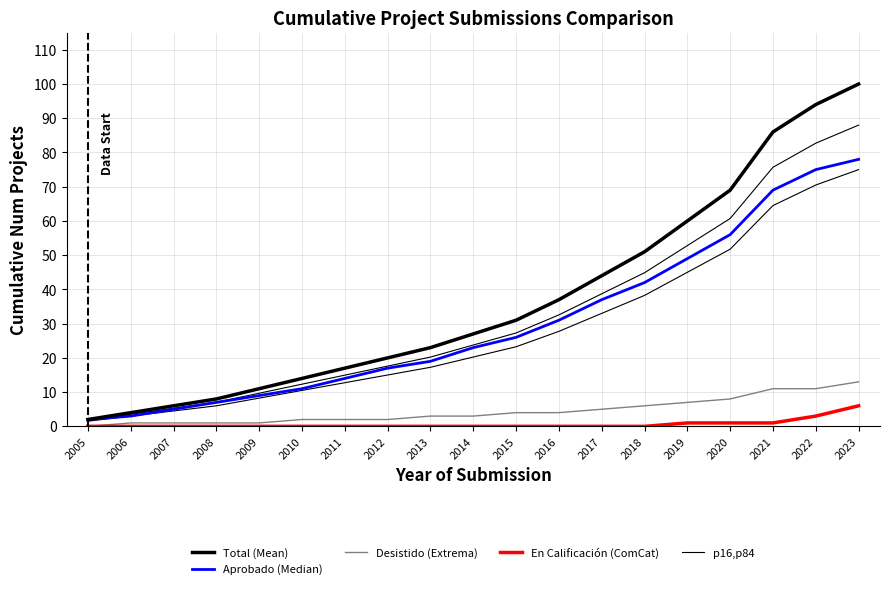

Rank the series at 2008 from lowest to highest value.

En Calificación (ComCat), Desistido (Extrema), Aprobado (Median), p16,p84, Total (Mean)